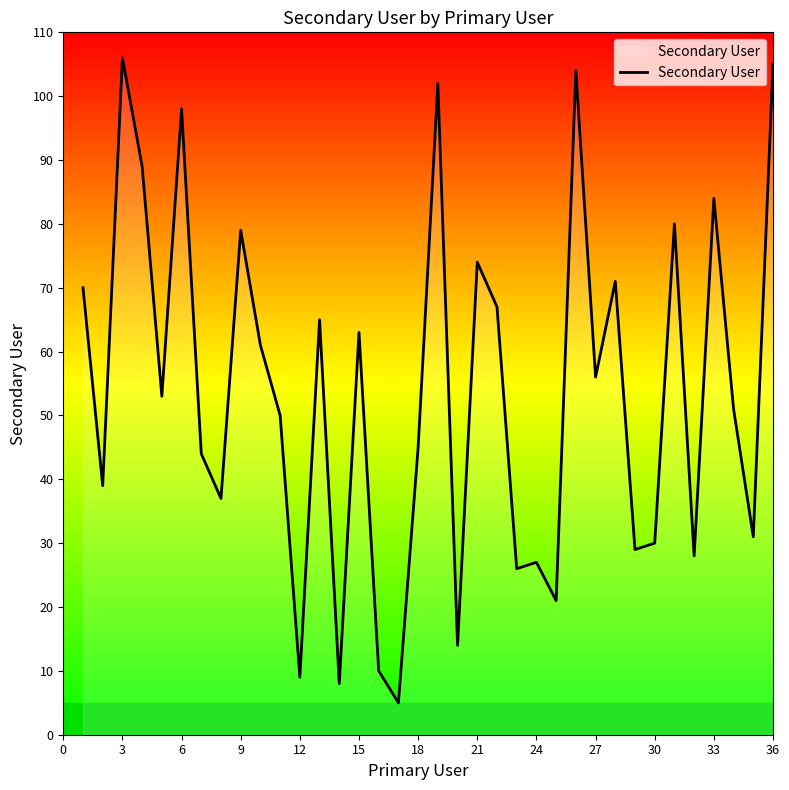

How many interior local peaks (higher than both neighbors) does the data have?

12